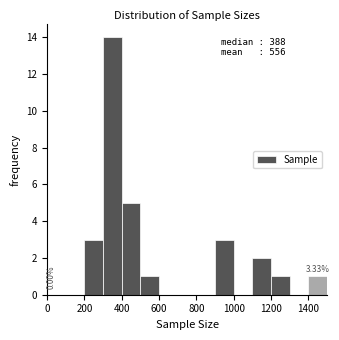

Which range on the x-axis has the tallest bar?

300 to 400